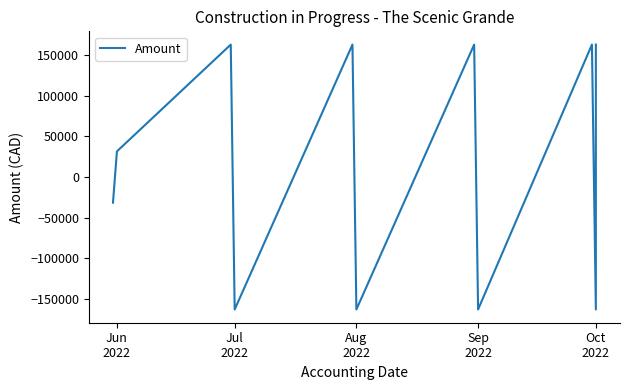

Is it true that the value at Oct
2022 is 108336.4?

False